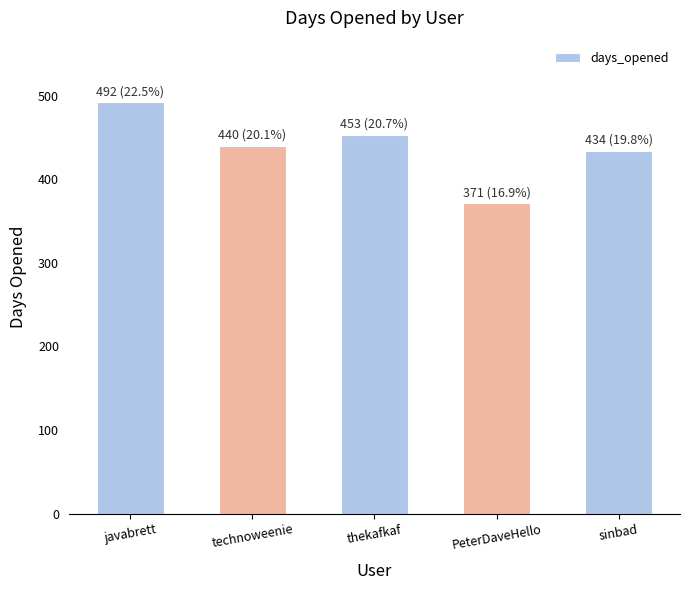

Does the chart contain stacked bars?

No